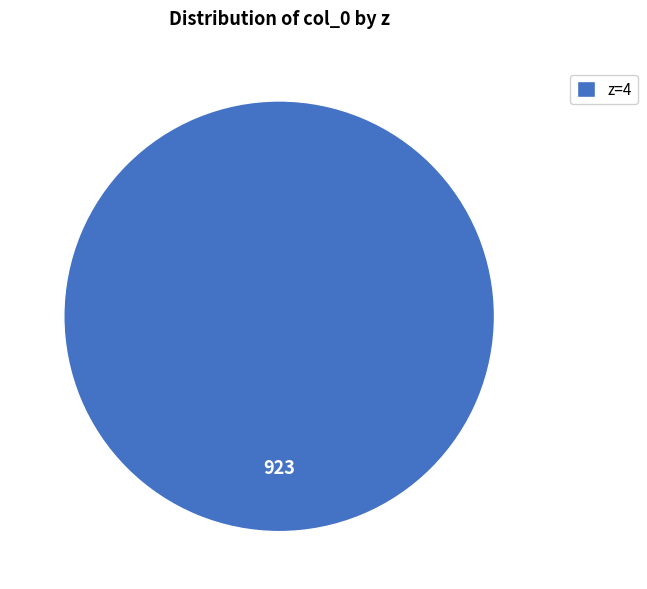

How many slices are in this pie chart?

1